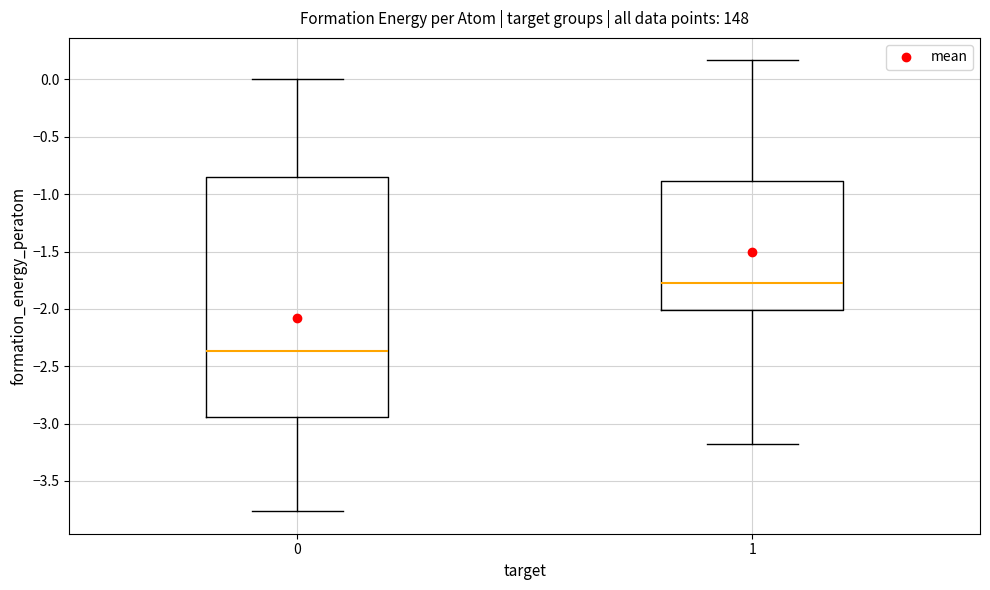

Which box's median line is the highest?

1